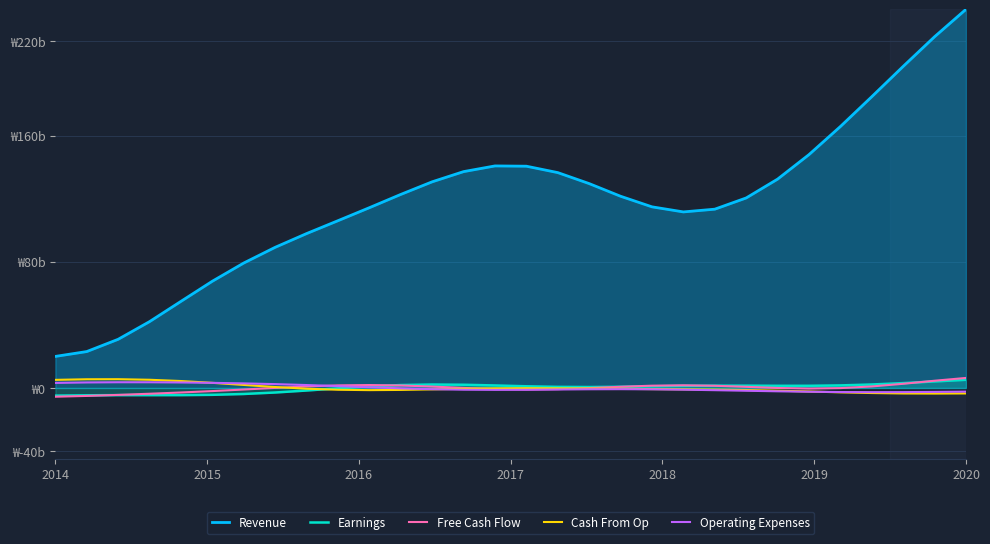

Between 2019 and 29, which series saw the biggest shift?

Revenue